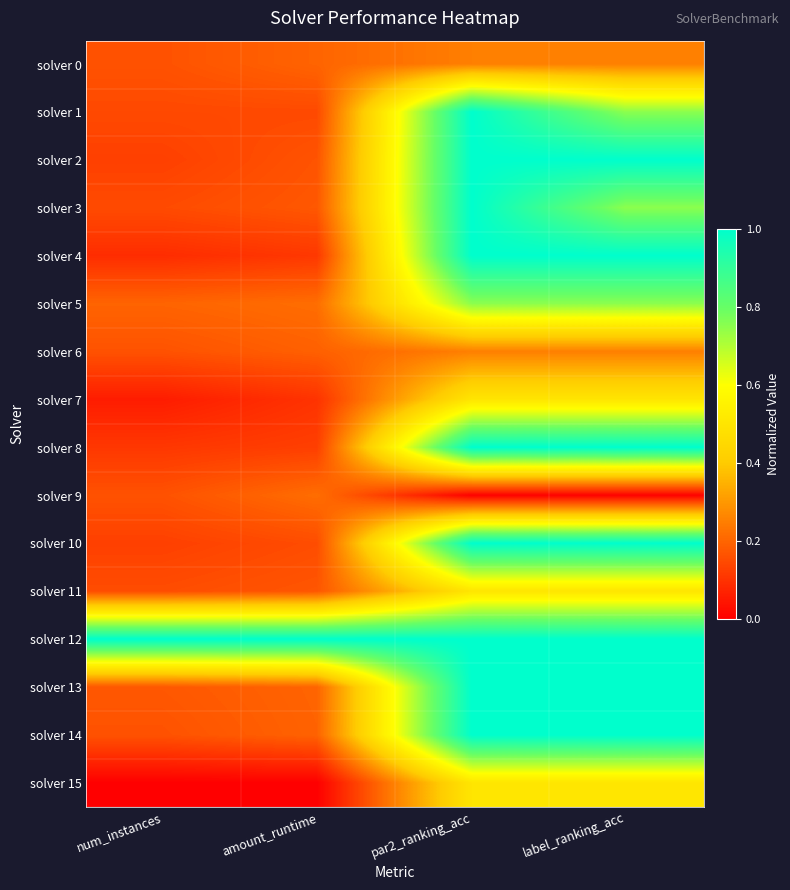

At how many categories does at least one series exceed 0?

4